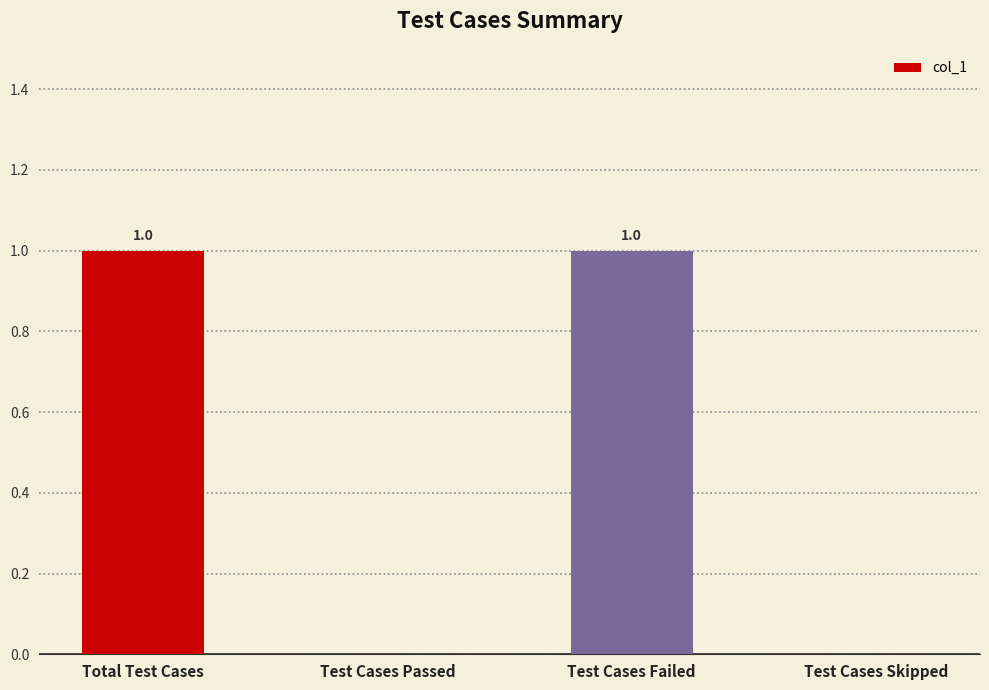

Between Total Test Cases and Test Cases Passed, which is larger?

Total Test Cases